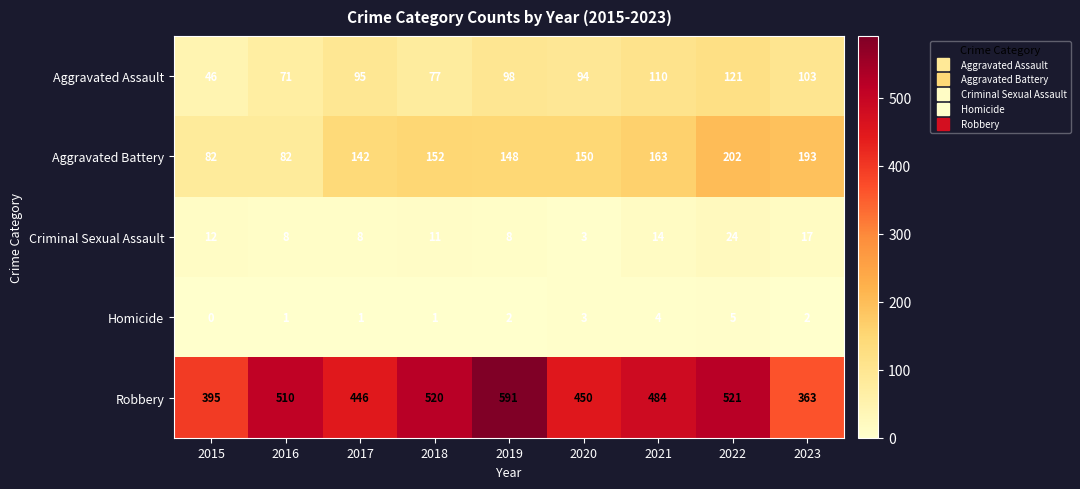

Count the number of categories in the chart.

9